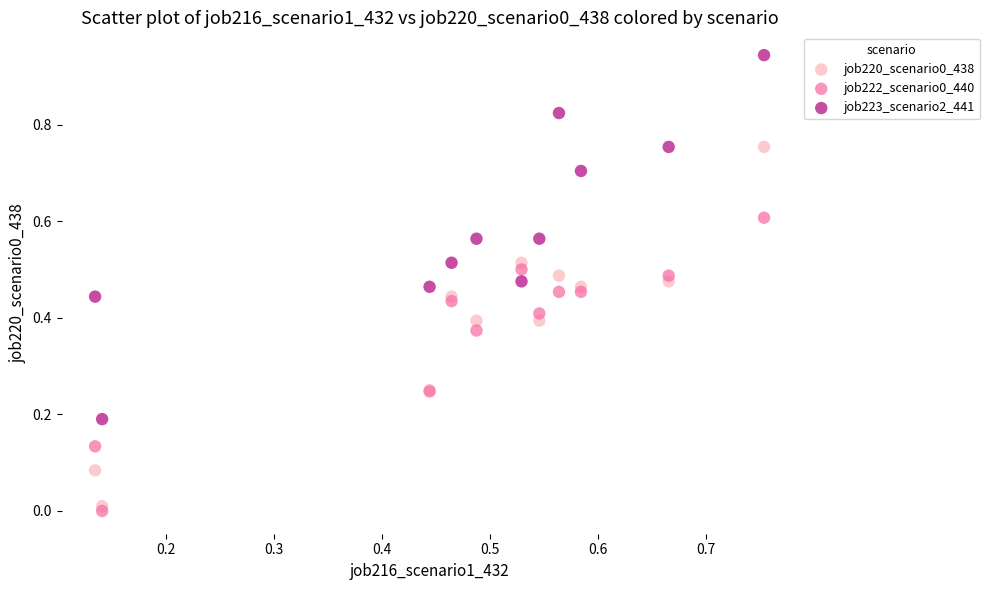

Which series reaches the maximum Y coordinate?

job223_scenario2_441